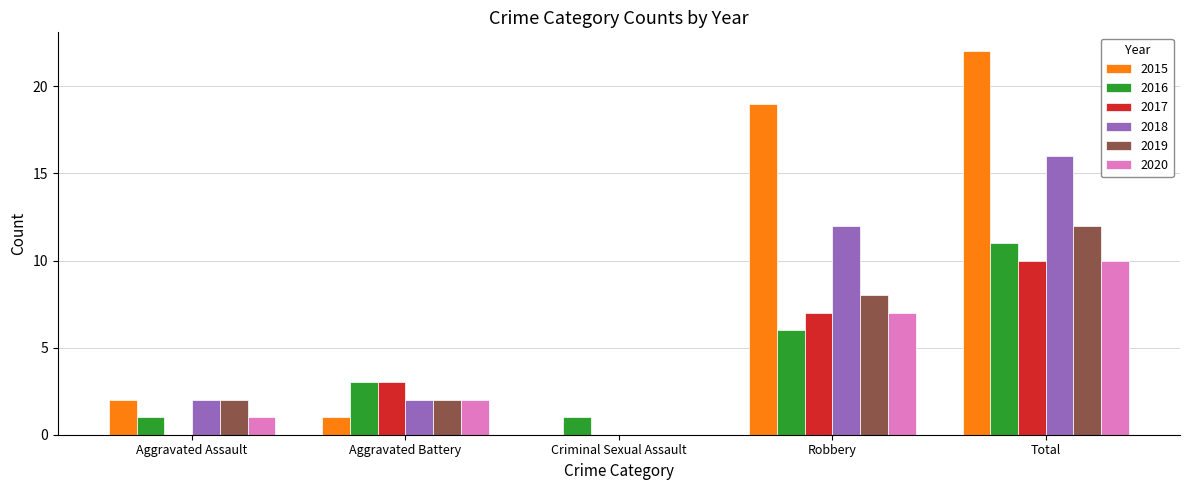

The value of 2018 at Total is 16. True or false?

True